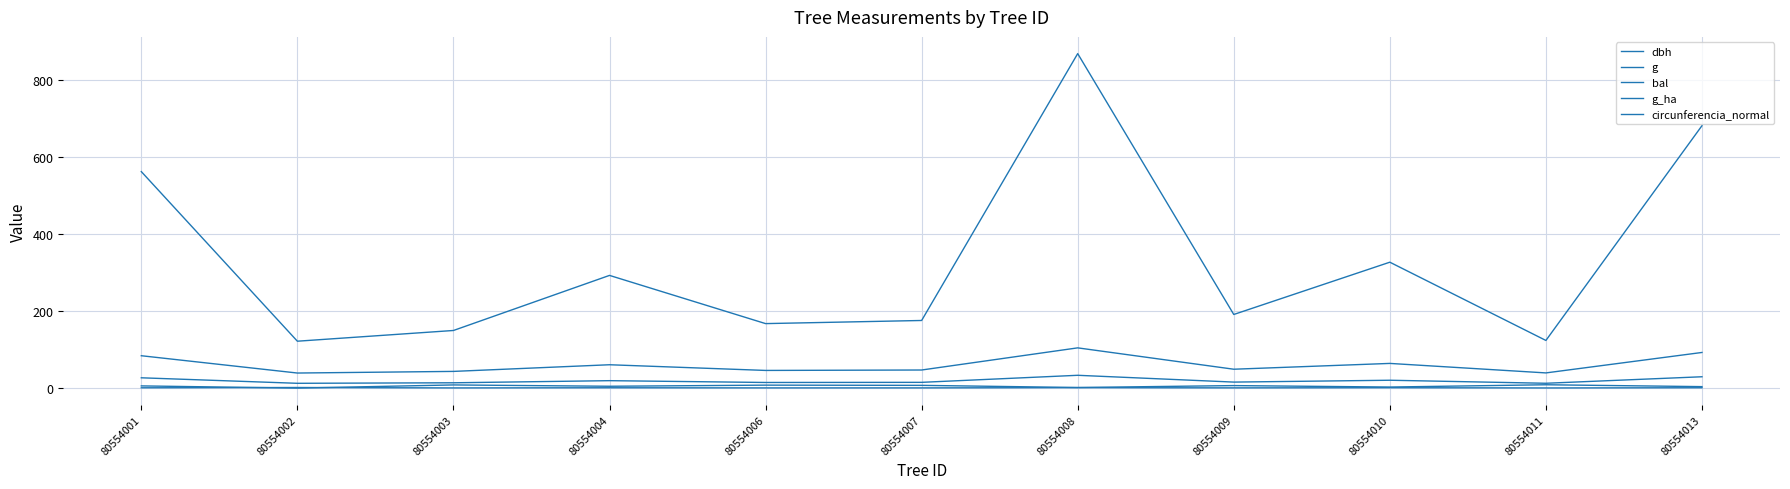

What is the difference between the highest and lowest values at 80554006?

166.9